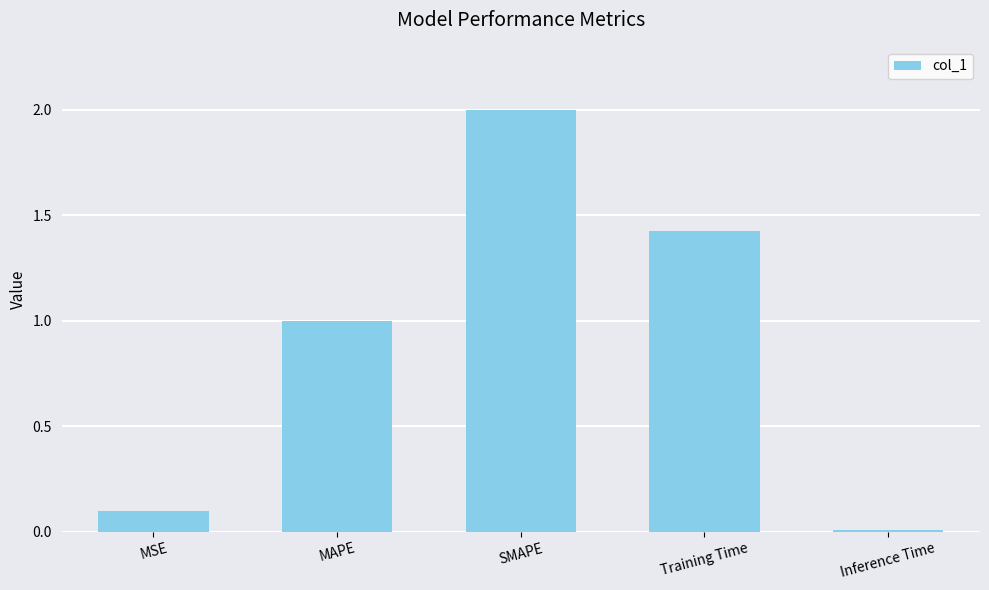

List the labels in order of value, largest first.

SMAPE, Training Time, MAPE, MSE, Inference Time